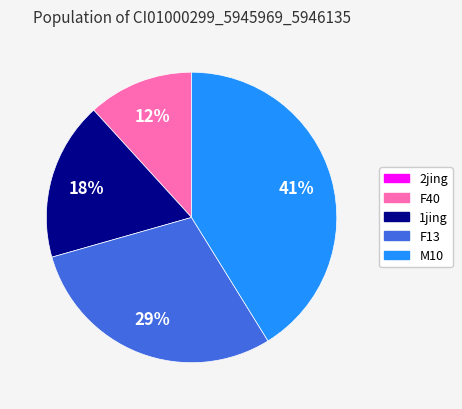

Combined, do 1jing and M10 account for over 50%?

Yes